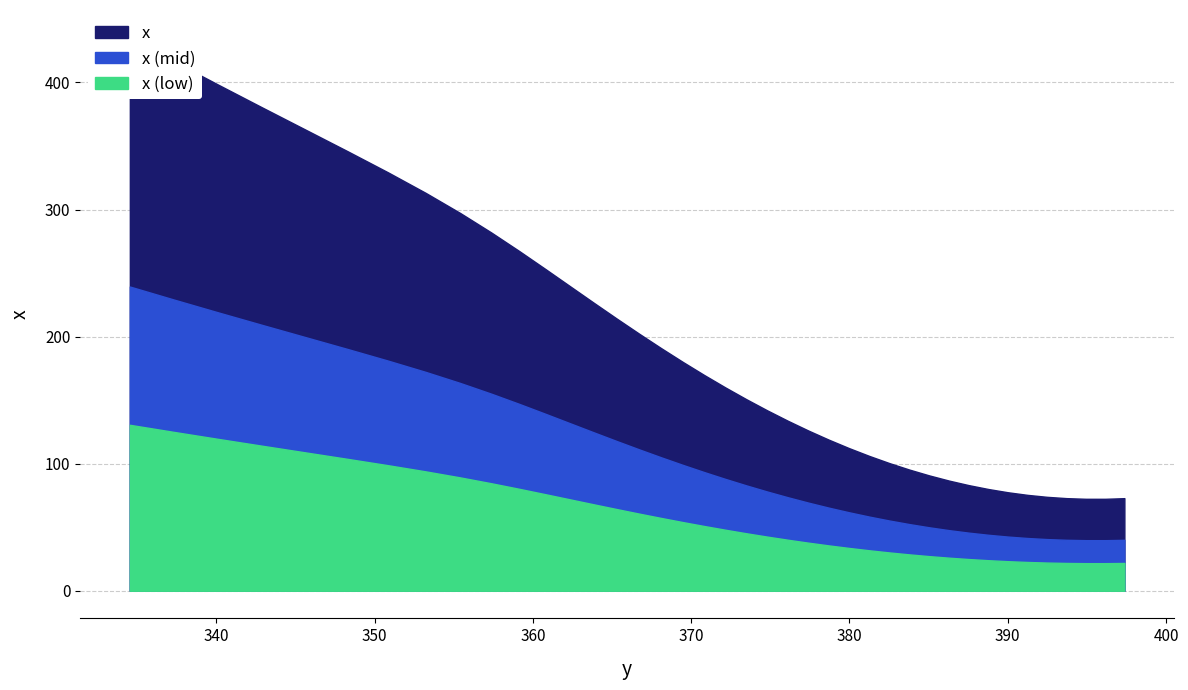

The chart shows a value of 297.1 at 363.85025. True or false?

False